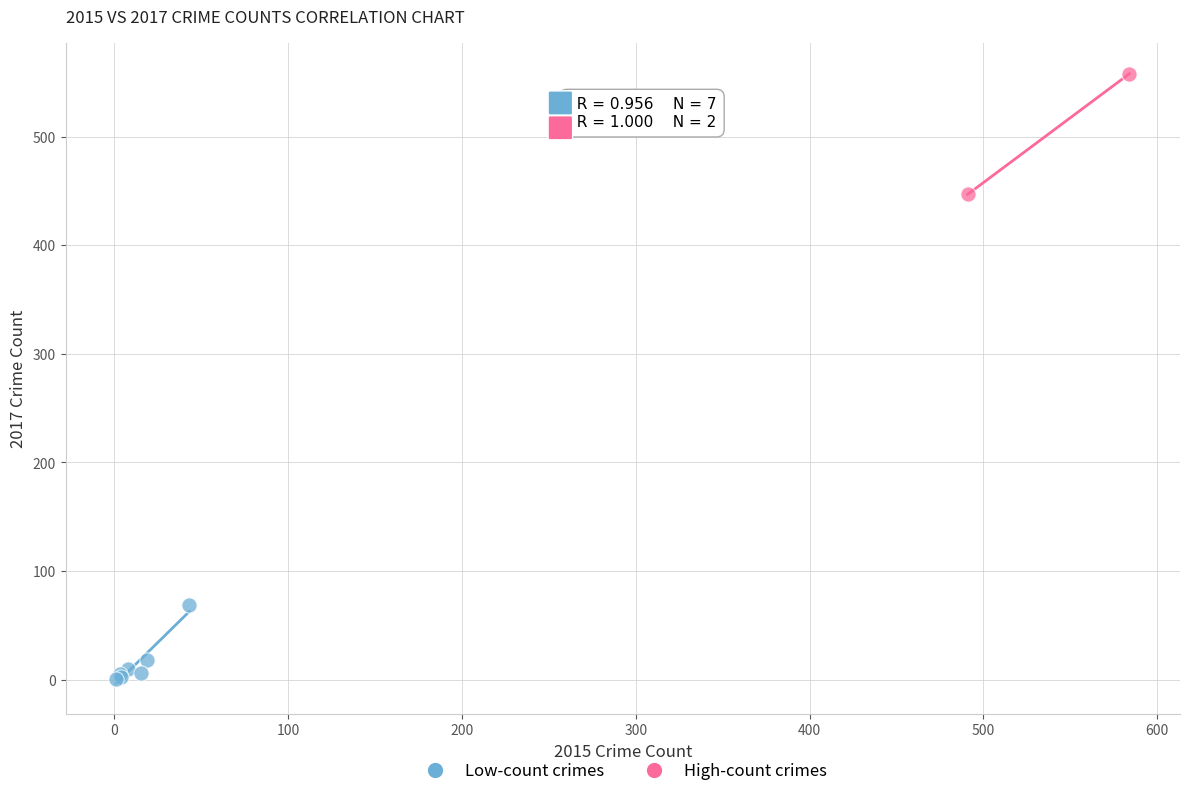

What are all the series names shown in the legend?

Low-count crimes, High-count crimes